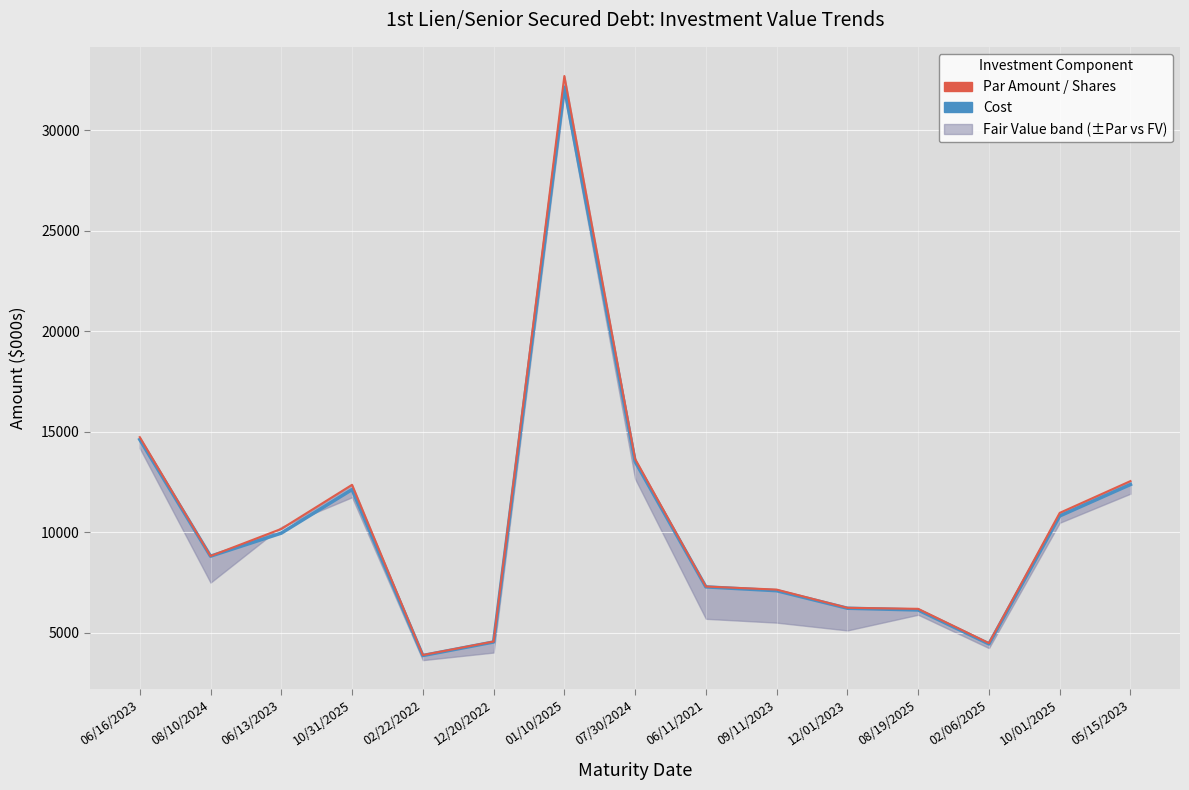

List the series in order of their peak value, highest first.

Par Amount / Shares, Cost